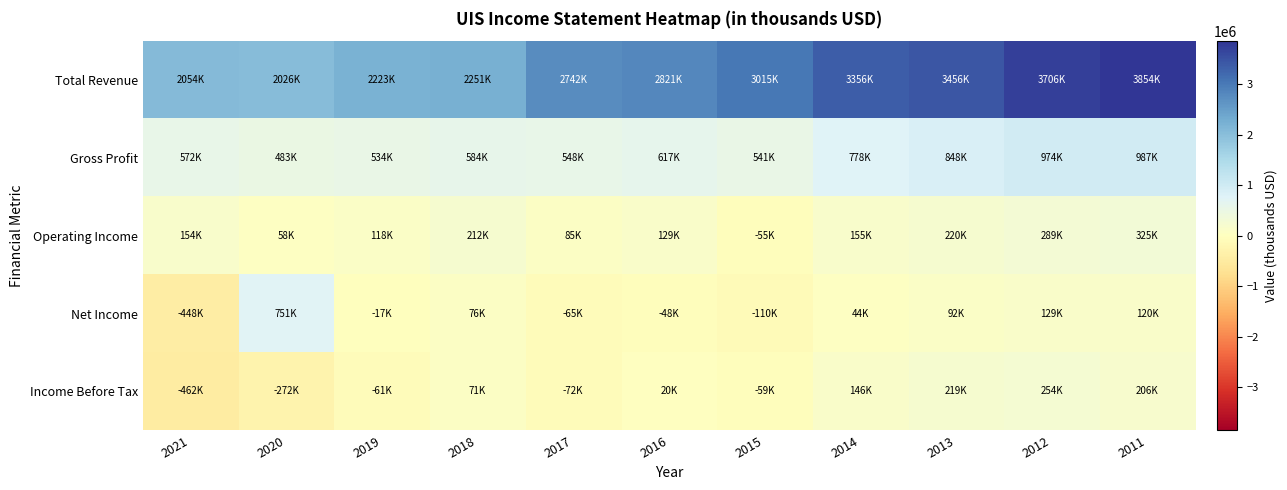

How many series are shown in this chart?

5